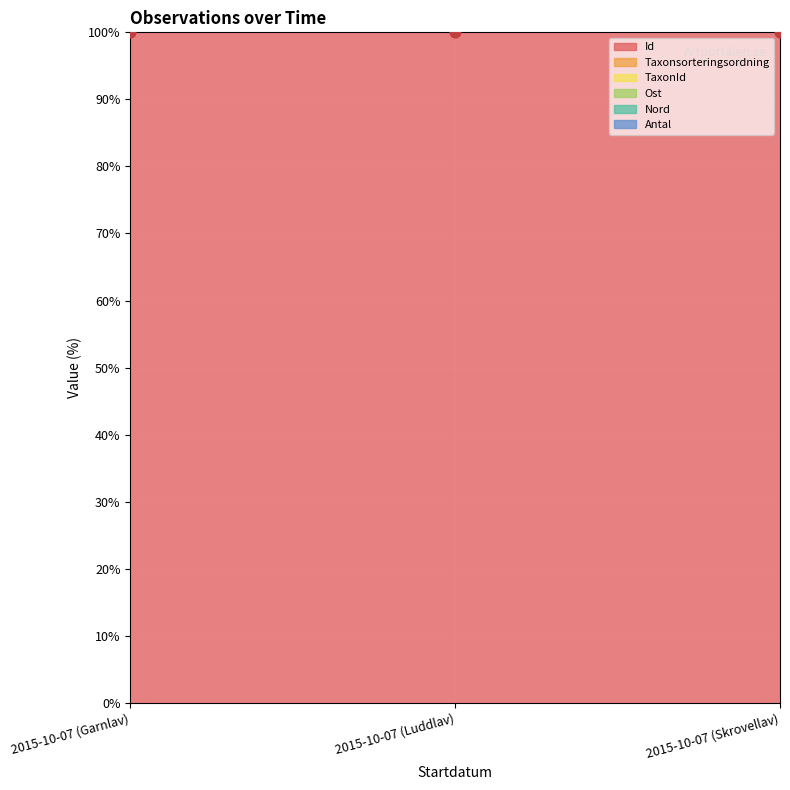

At how many categories does at least one series exceed 272?

3